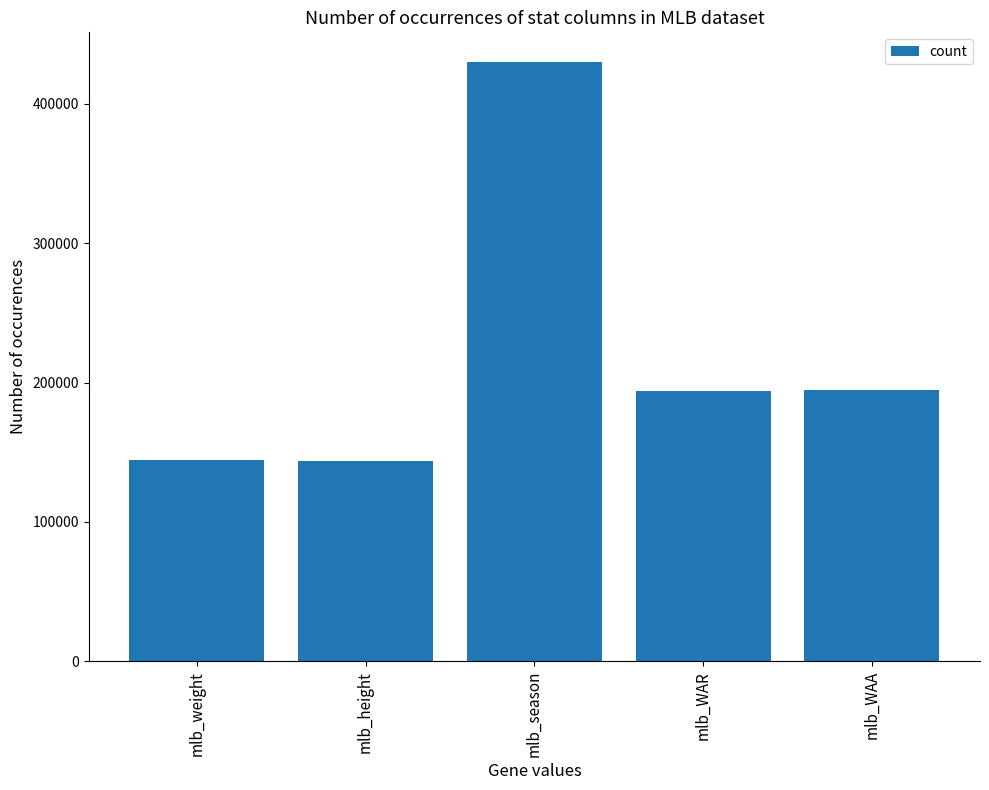

At which label does the data first exceed 193849?

mlb_season